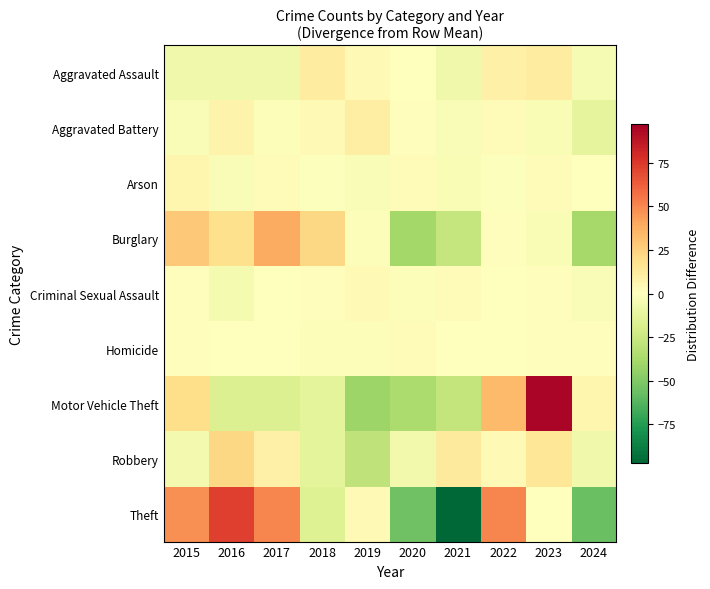

Reading left to right, list all the values displayed in this chart.

Aggravated Assault: 2015=-7.3	2016=-7.3	2017=-7.3	2018=10.7	2019=3.7	2020=-0.3	2021=-7.3	2022=8.7	2023=10.7	2024=-4.3
Aggravated Battery: 2015=-2.8	2016=7.2	2017=-1.8	2018=3.2	2019=10.2	2020=1.2	2021=-2.8	2022=2.2	2023=-3.8	2024=-12.8
Arson: 2015=5.6	2016=-2.4	2017=1.6	2018=-1.4	2019=-2.4	2020=2.6	2021=-3.4	2022=-1.4	2023=1.6	2024=-0.4
Burglary: 2015=28.8	2016=18.8	2017=38.8	2018=22.8	2019=-2.2	2020=-39.2	2021=-27.2	2022=0.8	2023=-3.2	2024=-38.2
Criminal Sexual Assault: 2015=1.4	2016=-4.6	2017=-0.6	2018=1.4	2019=3.4	2020=-1.6	2021=2.4	2022=-0.6	2023=1.4	2024=-2.6
Homicide: 2015=0.9	2016=-0.1	2017=-0.1	2018=-2.1	2019=-2.1	2020=1.9	2021=-0.1	2022=-0.1	2023=0.9	2024=0.9
Motor Vehicle Theft: 2015=19.6	2016=-17.4	2017=-17.4	2018=-13.4	2019=-41.4	2020=-36.4	2021=-27.4	2022=33.6	2023=94.6	2024=5.6
Robbery: 2015=-5.4	2016=22.6	2017=8.6	2018=-13.4	2019=-29.4	2020=-6.4	2021=12.6	2022=3.6	2023=14.6	2024=-7.4
Theft: 2015=47.7	2016=72.7	2017=50.7	2018=-16.3	2019=3.7	2020=-55.3	2021=-97.3	2022=50.7	2023=-0.3	2024=-56.3